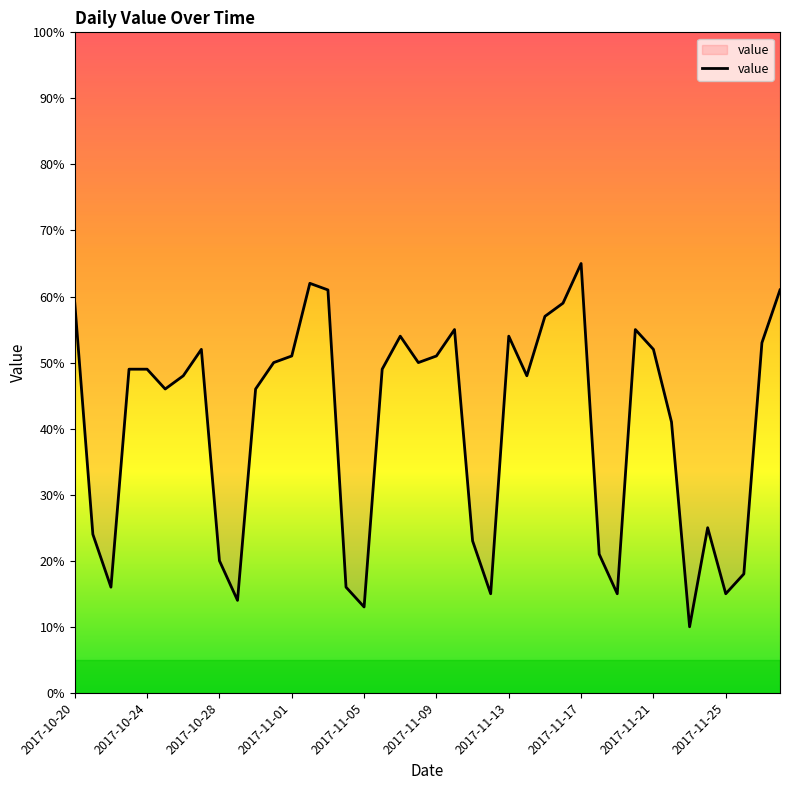

What is the smallest value displayed?

10